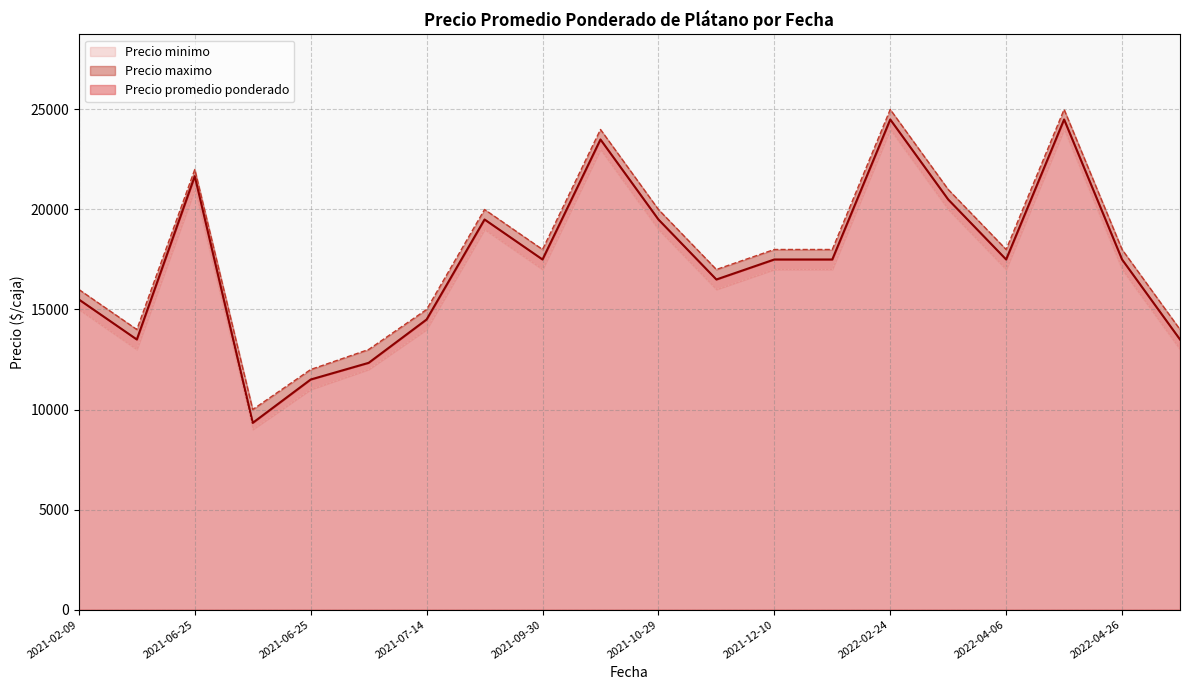

What is the highest value of the Precio maximo series?

25000